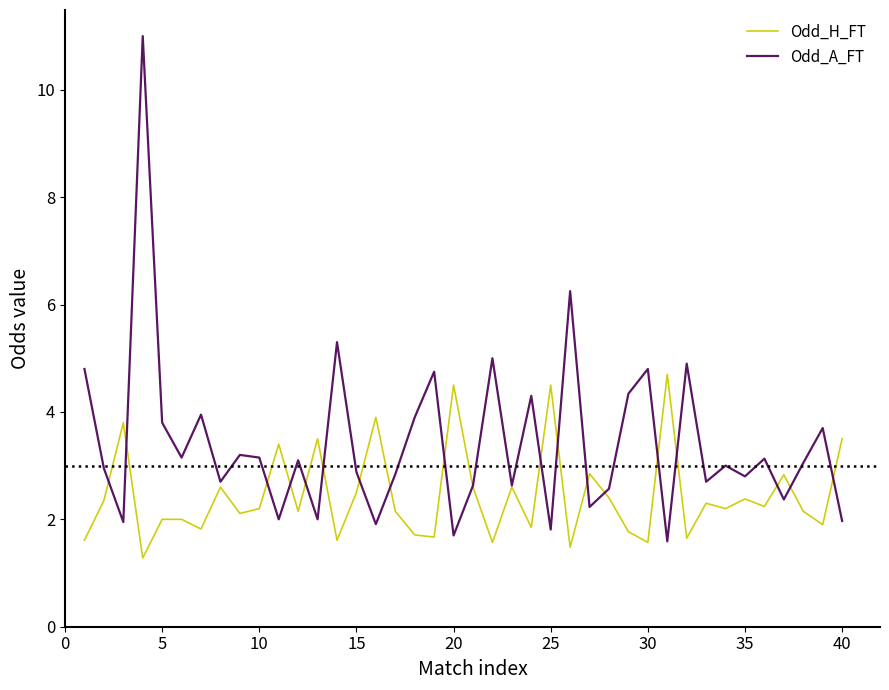

Is this an area chart (filled region under the line)?

No